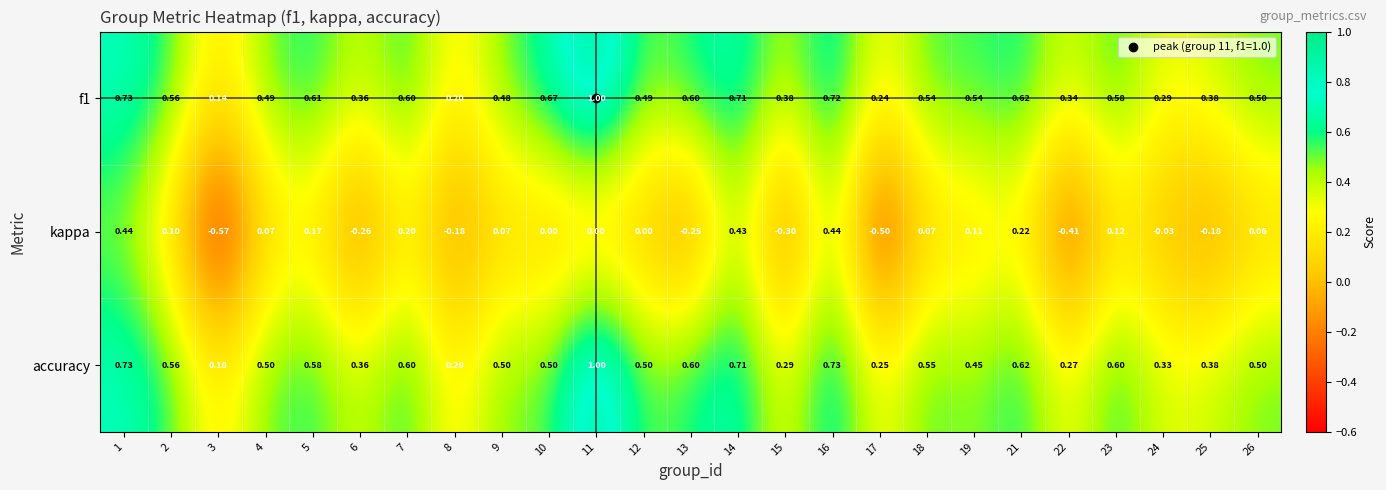

Which series changed the most between 5 and 19?

accuracy